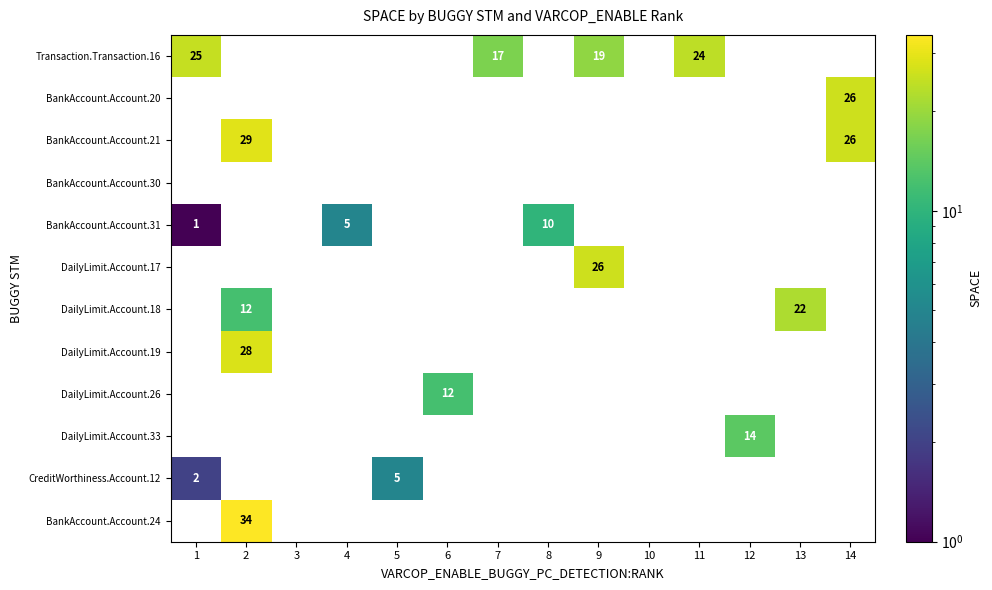

What is the sum of all BankAccount.Account.24 values?

34